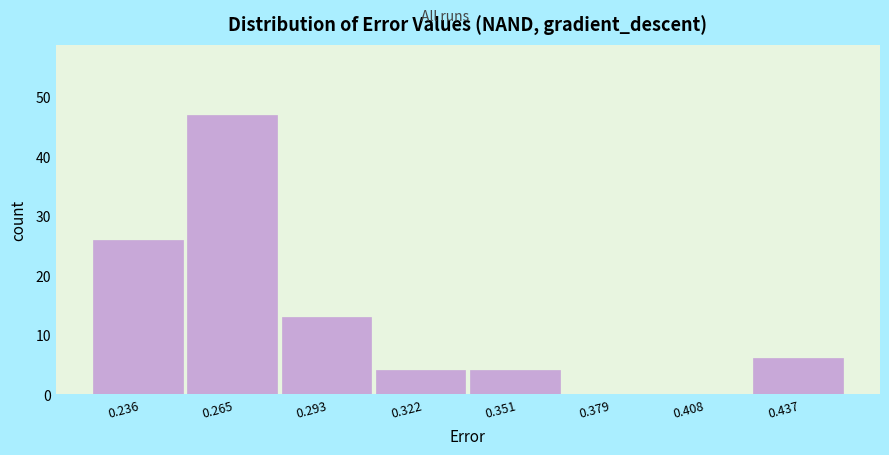

Which range on the x-axis has the tallest bar?

0.250 to 0.280